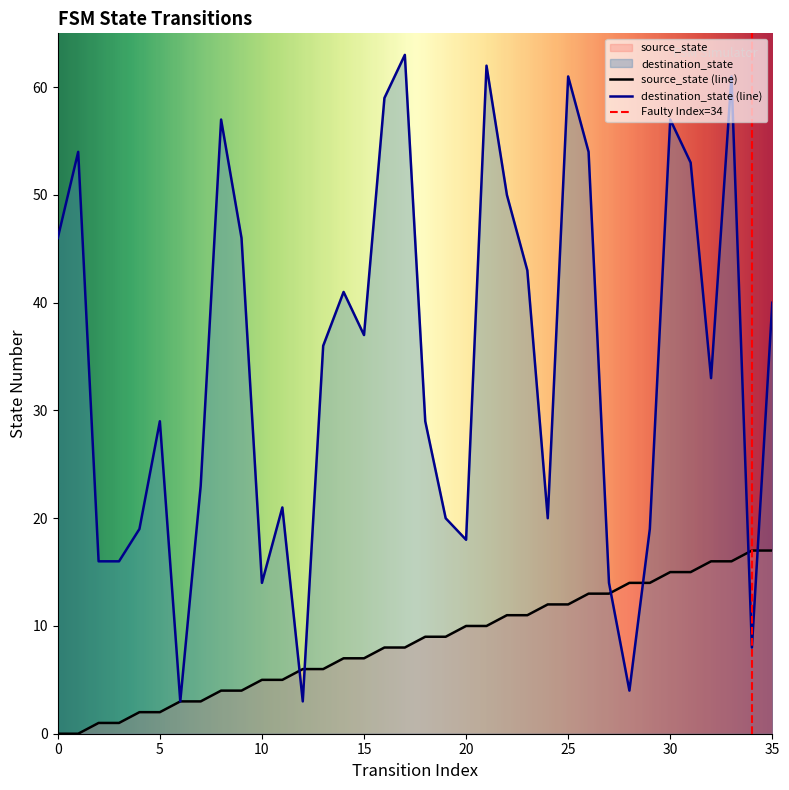

What is the difference between the maximum and second lowest values in the source_state series?

17